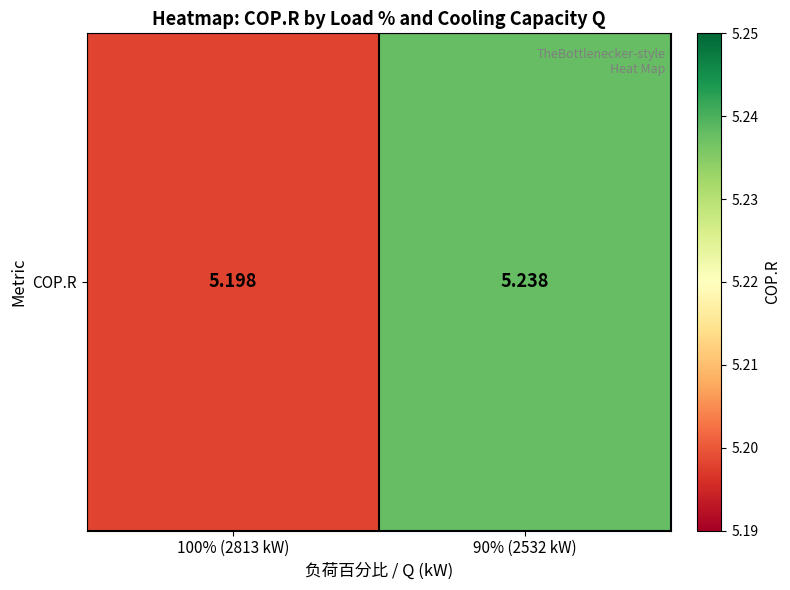

Between 90% (2532 kW) and 100% (2813 kW), which is larger?

90% (2532 kW)